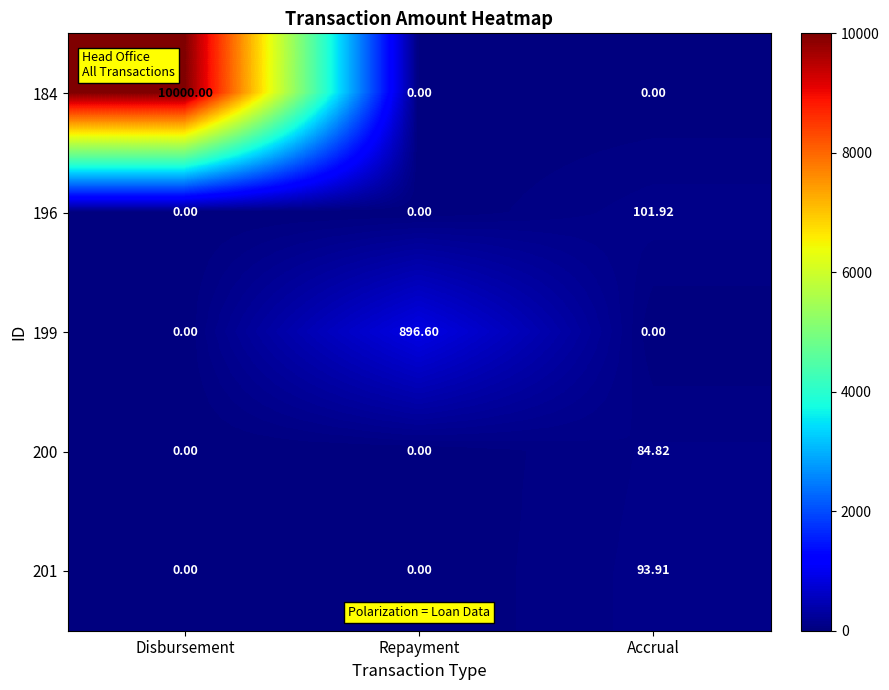

At which category does the chart reach its peak across all series?

Disbursement